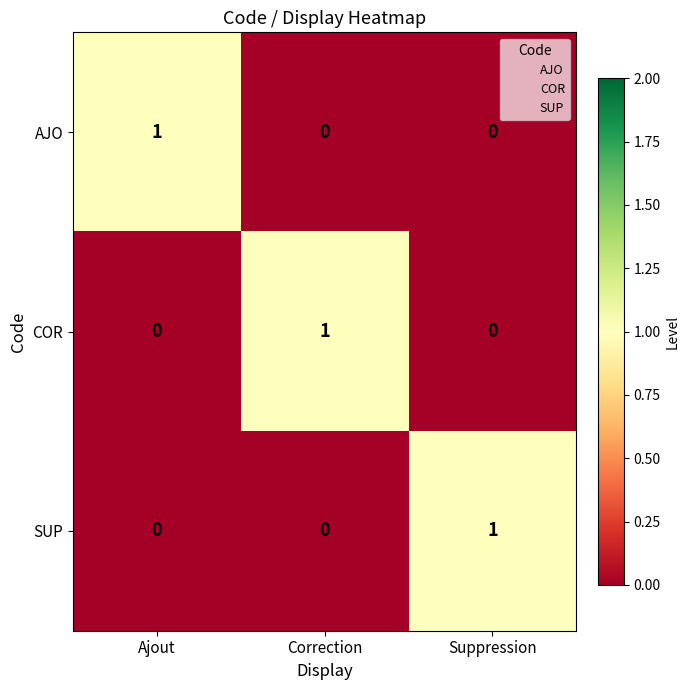

Is it true that SUP equals 1 at Suppression?

True